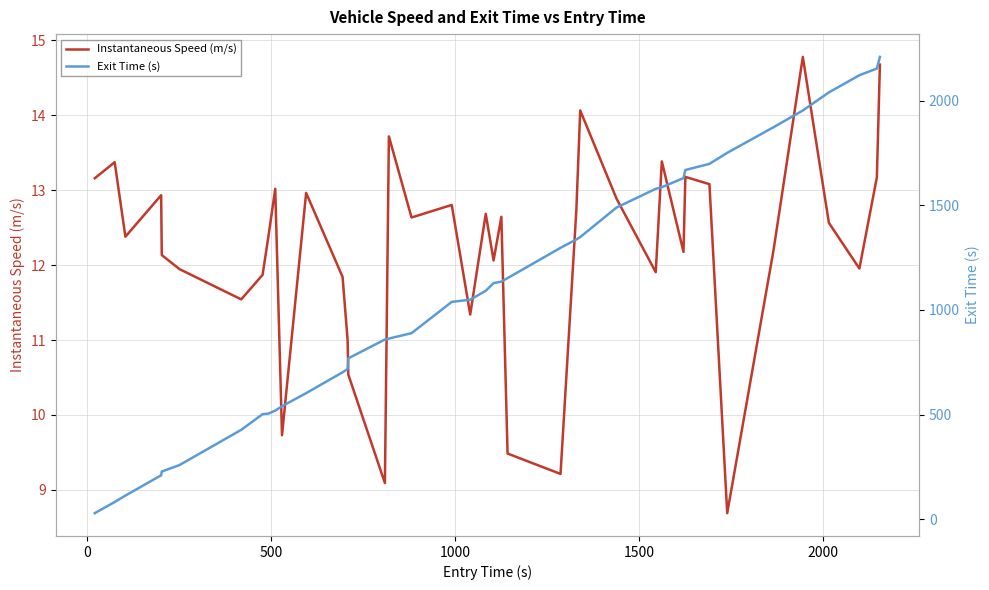

Does the chart display data point markers on the line(s)?

No